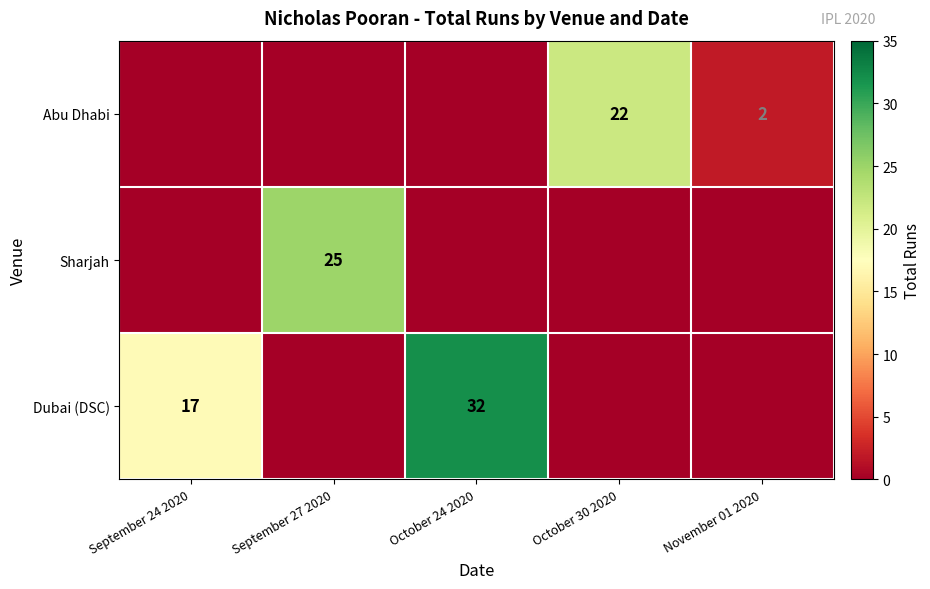

What is the total value across all series at October 24 2020?

32